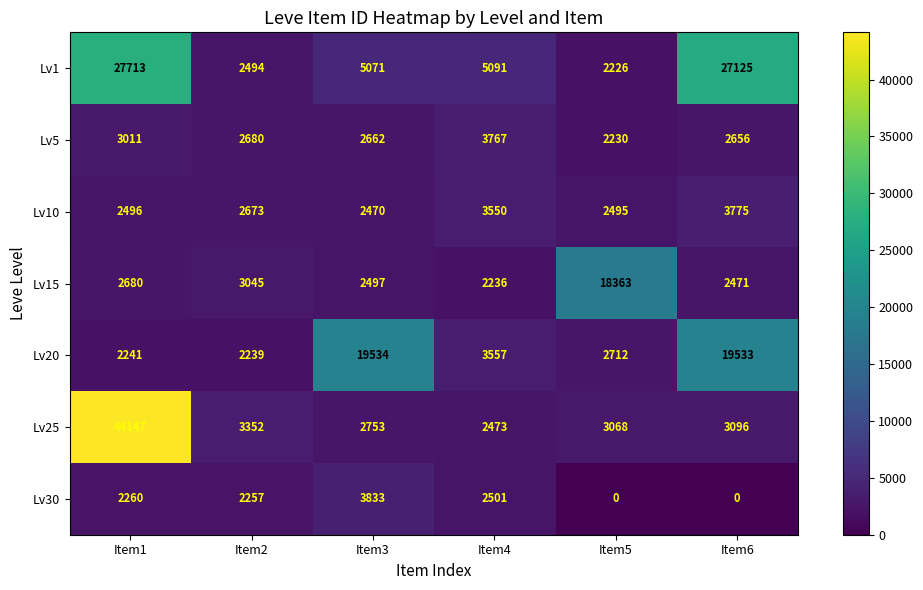

What is the sum of the Lv15 values at Item6 and Item1?

5151